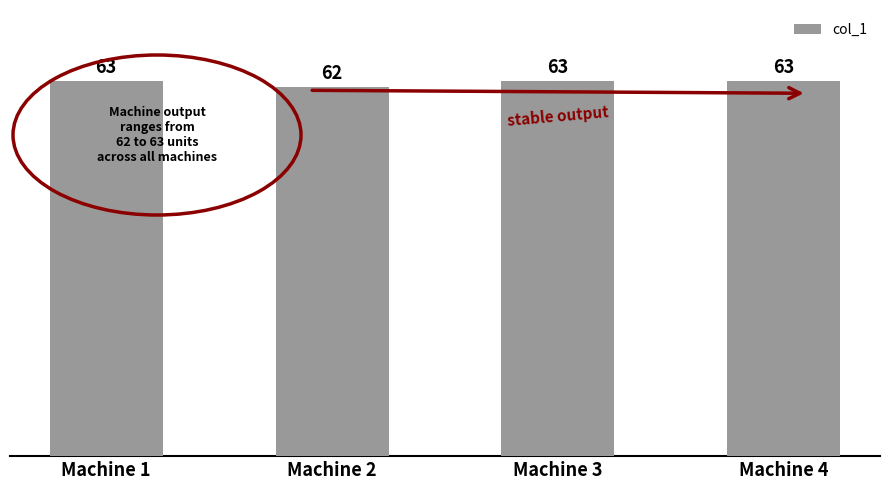

At which category does the chart reach its minimum across all series?

Machine 2